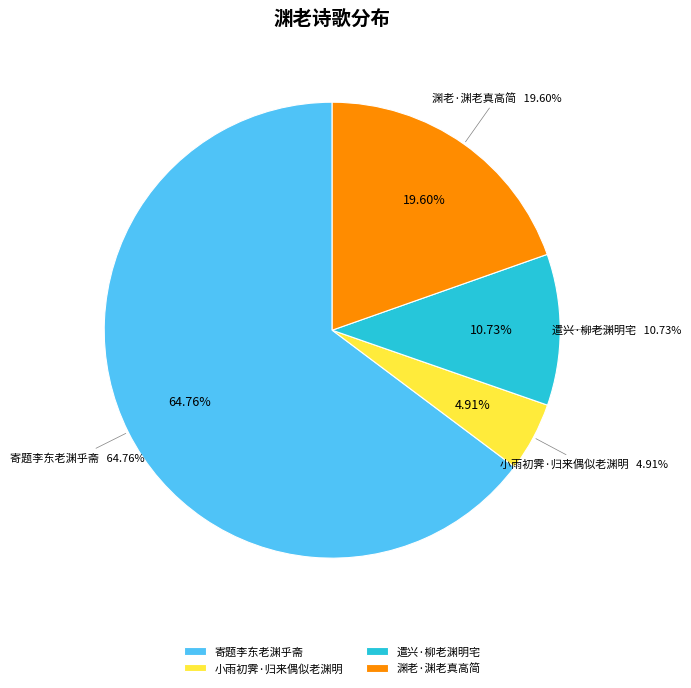

Do 小雨初霁·归来偶似老渊明 and 遣兴·柳老渊明宅 together represent more than half of the pie?

No